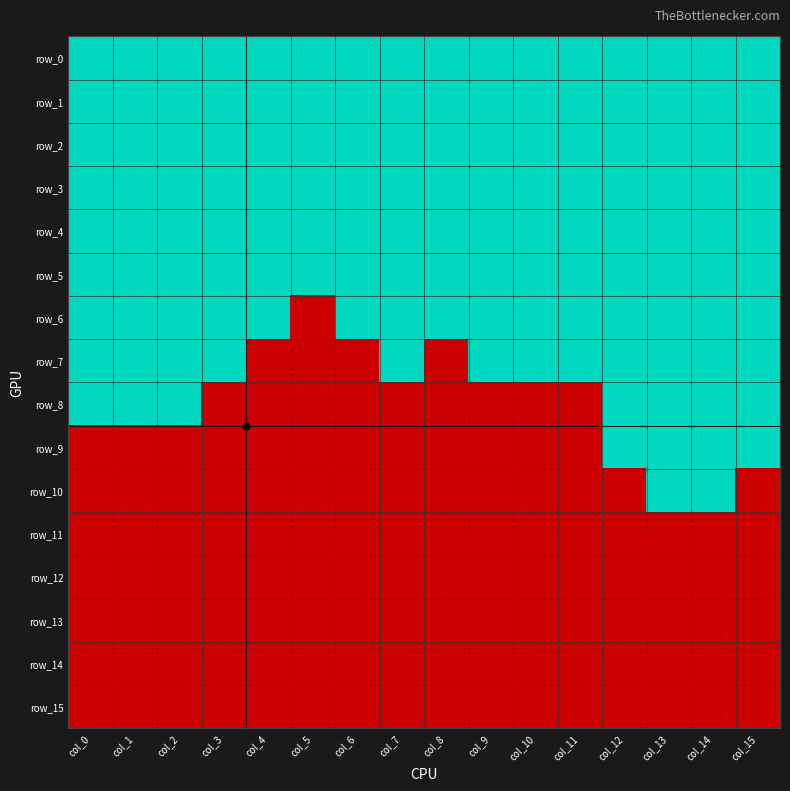

At which category does the chart reach its peak across all series?

col_0